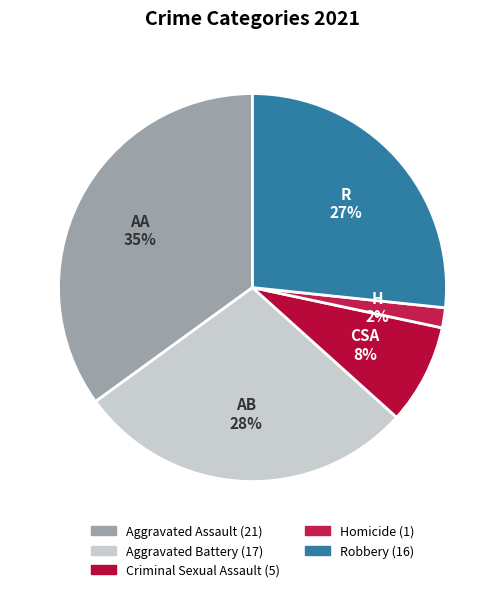

Is there any slice that represents more than half of the pie?

No